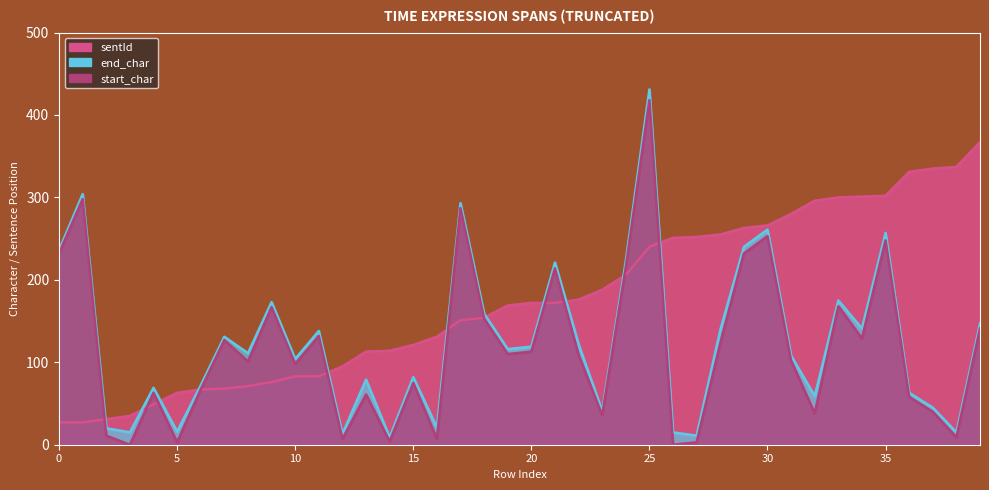

What is the difference between the highest and lowest values at 34?

172